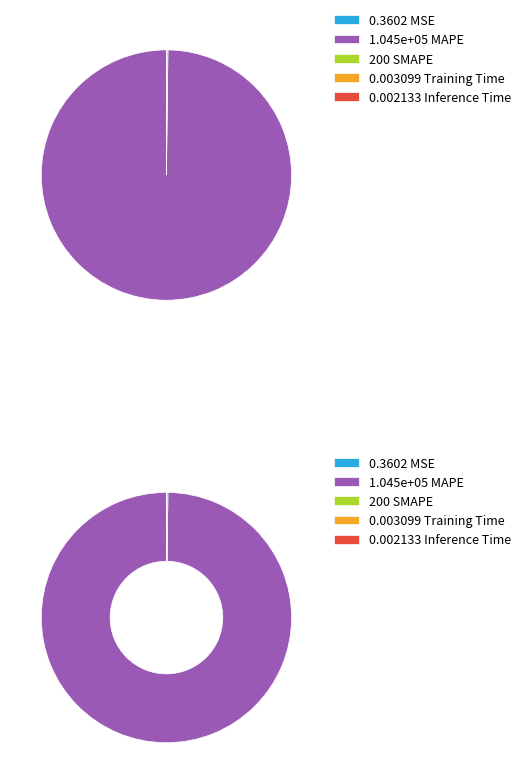

The MAPE slice represents 100% of the pie. True or false?

True